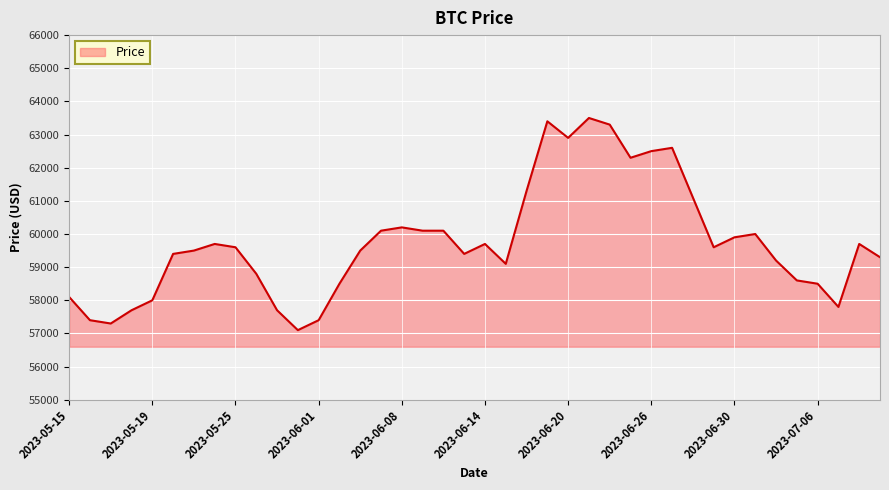

What is the smallest value displayed?

57100